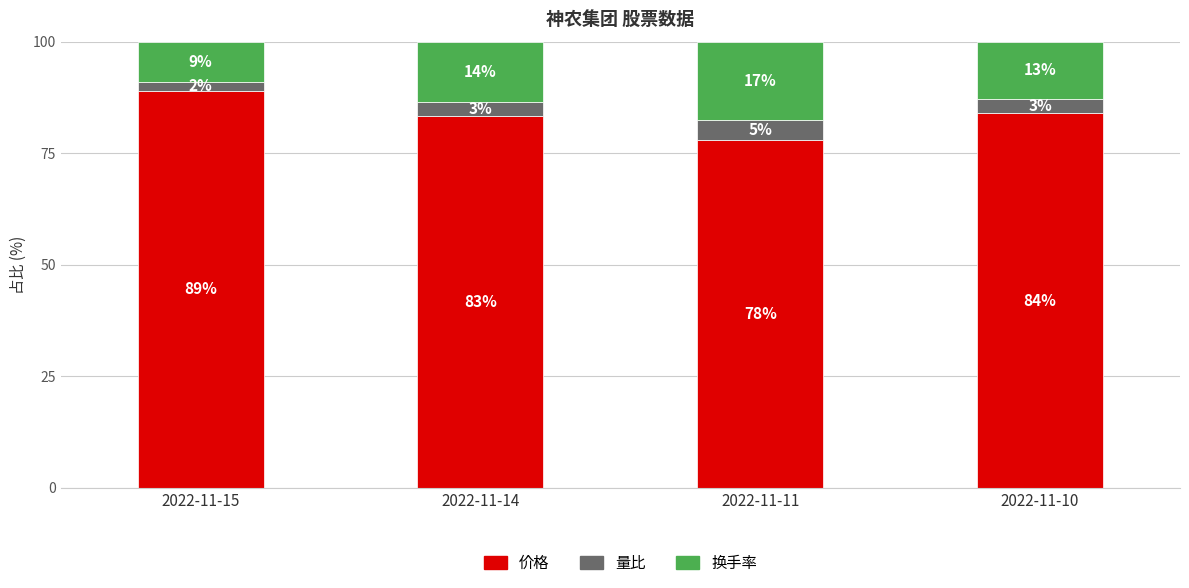

What is the total value across all series at 2022-11-14?

100.0